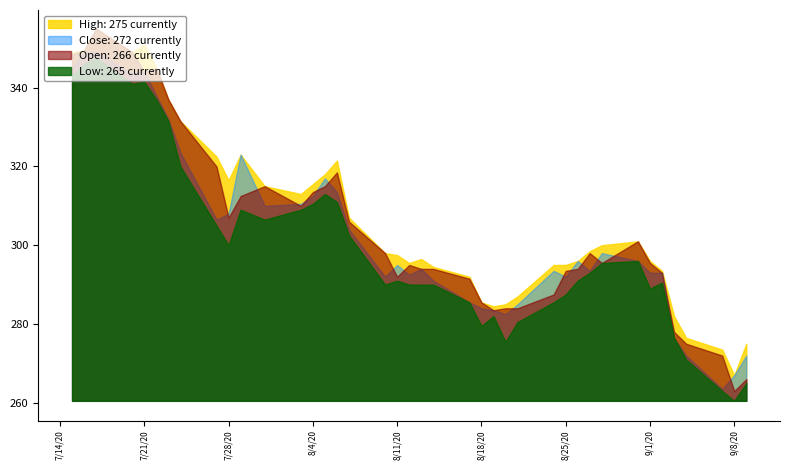

At which category is the sum across all series the highest?

2